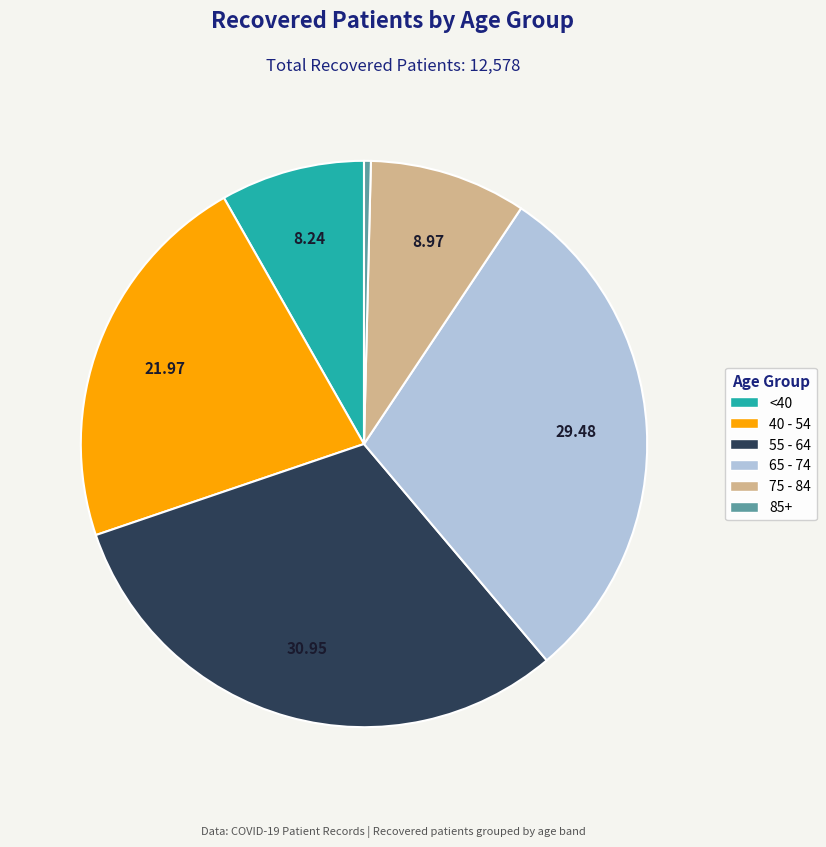

Does any single category account for the majority?

No